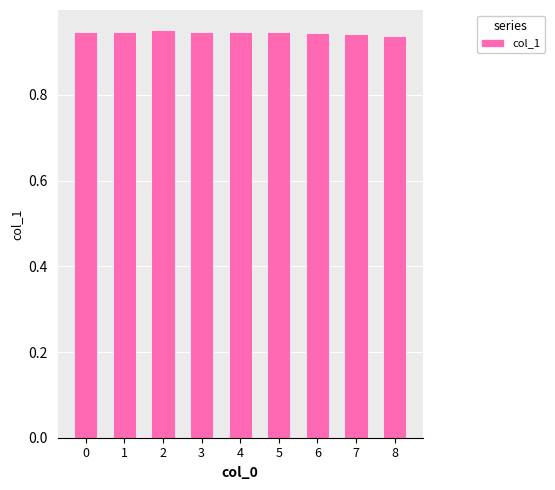

What is the sum of all values?

8.5